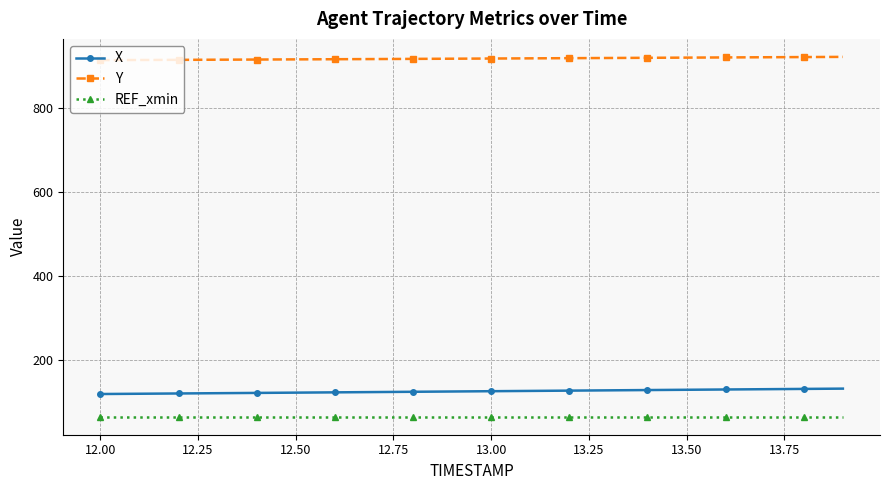

True or false: X and Y cross at least once.

False